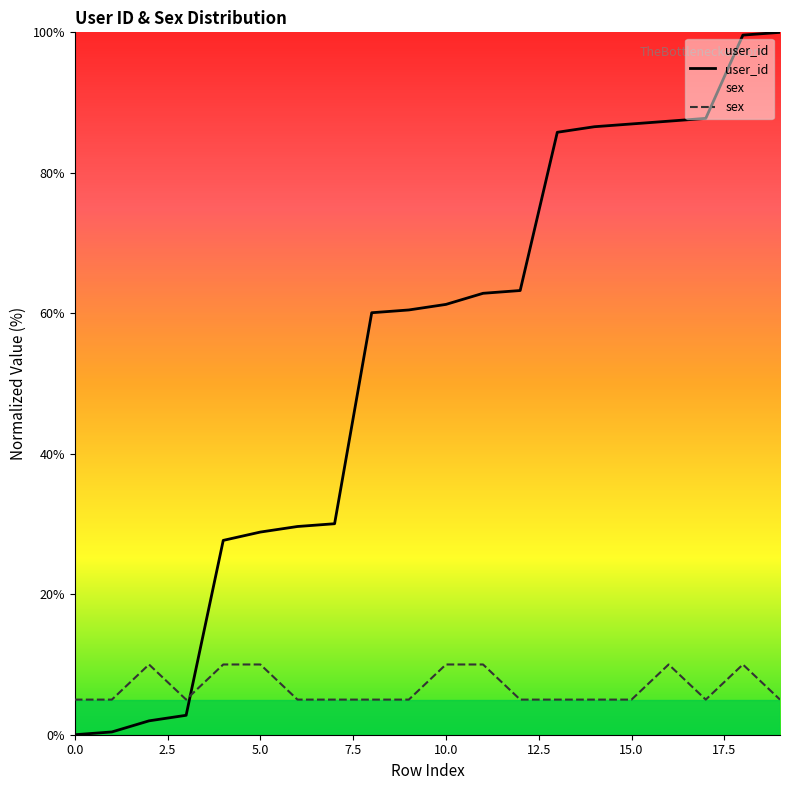

What are all the series names shown in the legend?

user_id, sex